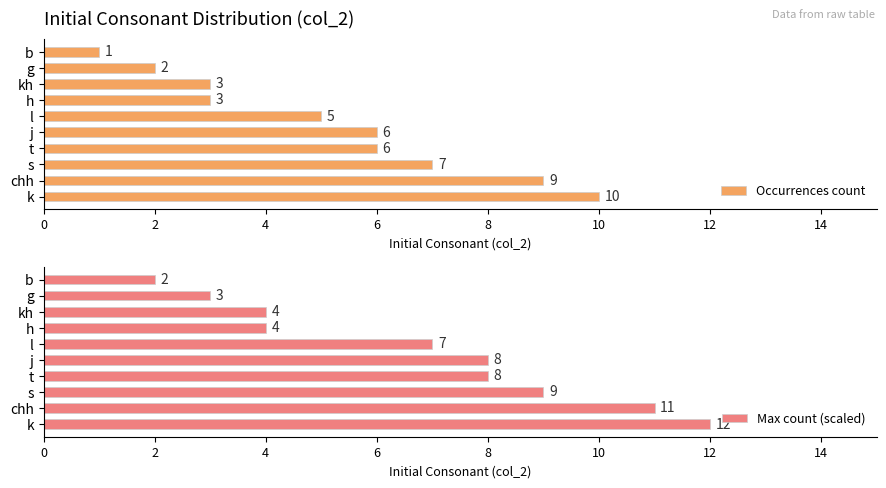

Where is Max count (scaled) nearest to the value 7?

l